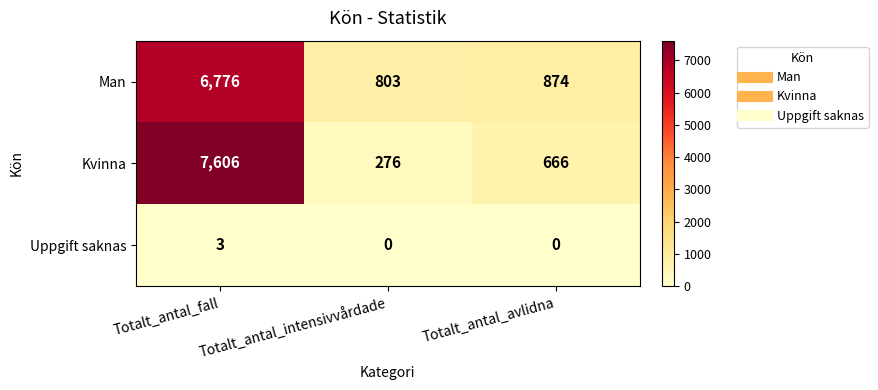

What is the spread (max minus min) of values at Totalt_antal_intensivvårdade?

803